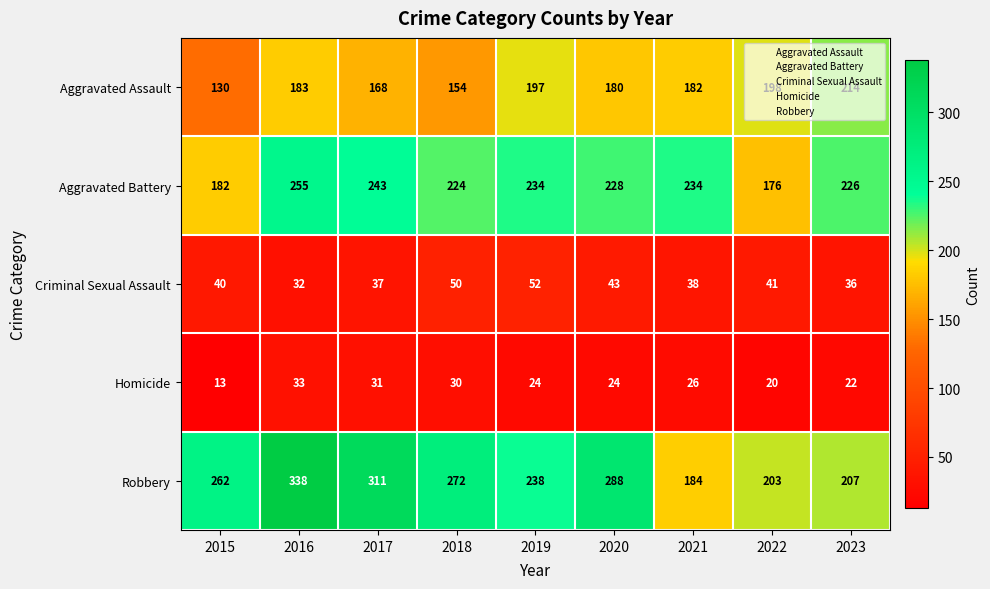

List the labels in order of Aggravated Assault value, smallest first.

2015, 2018, 2017, 2020, 2021, 2016, 2019, 2022, 2023